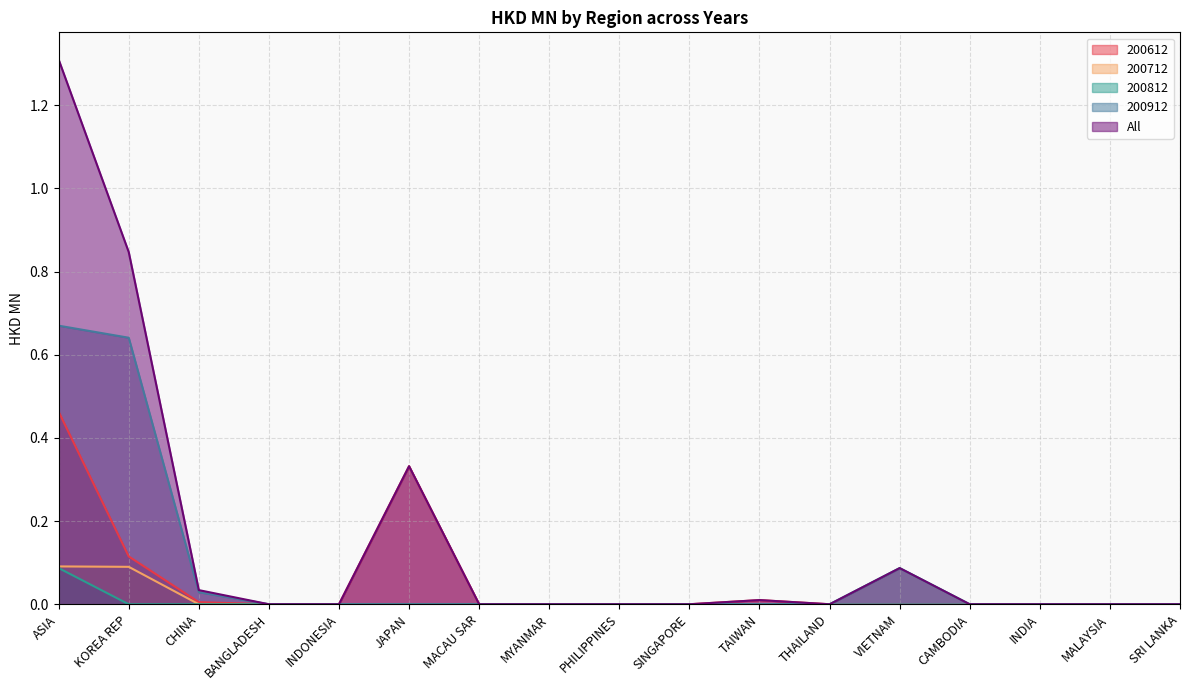

True or false: 200712 and 200612 intersect in this chart.

False